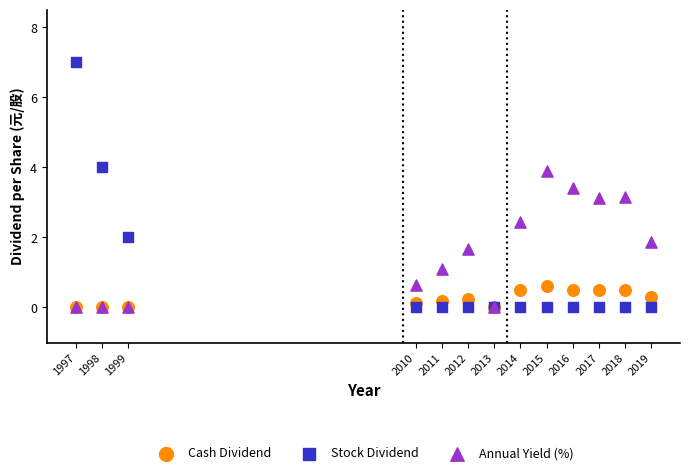

In the Annual Yield (%) series, what Y value is closest to 1?

1.1